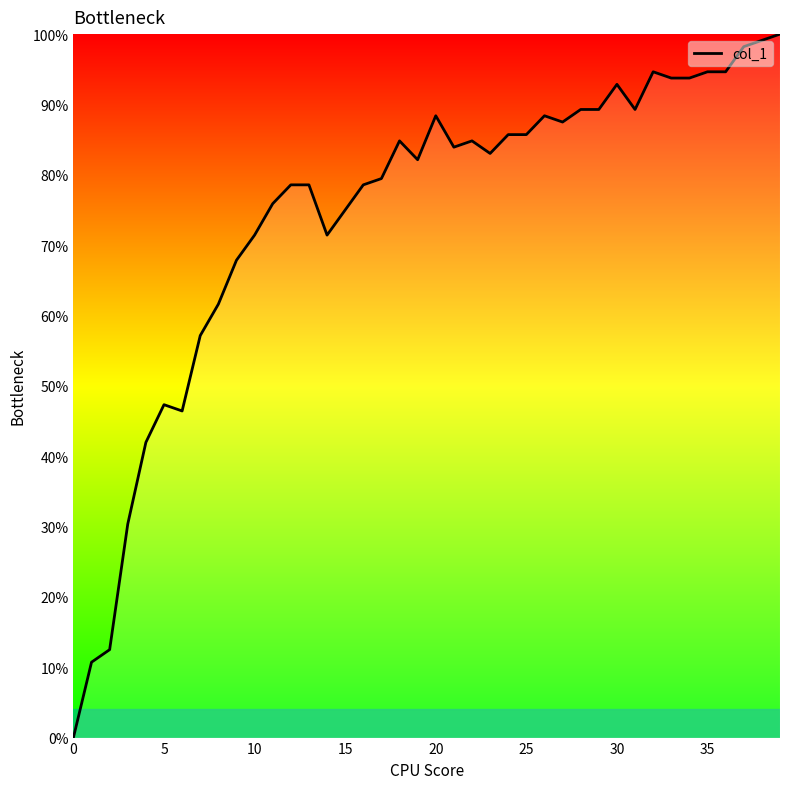

Does the chart display data point markers on the line(s)?

No